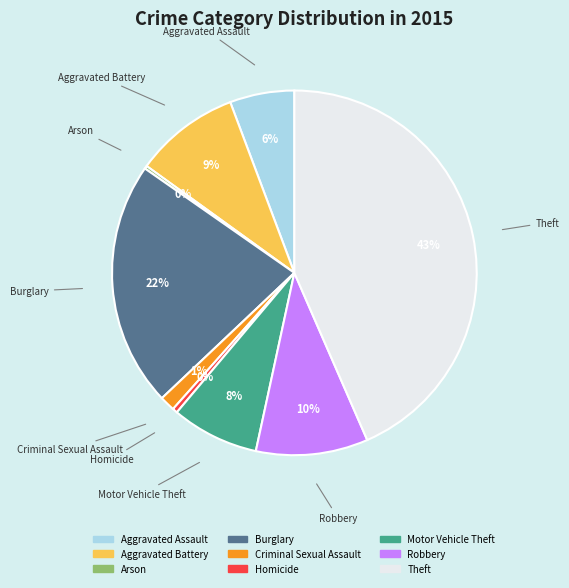

Is there a majority slice in this chart?

No